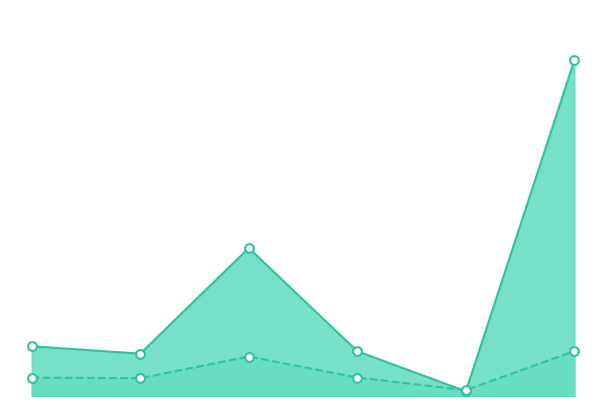

Which series contains the highest Y value?

Sum of Price